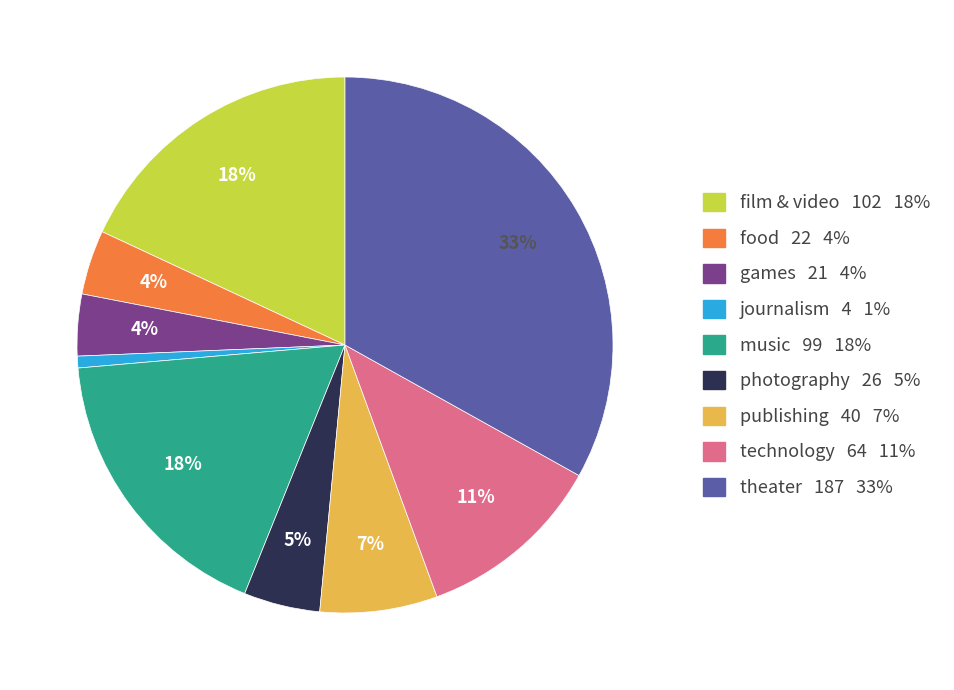

How many slices are in this pie chart?

9